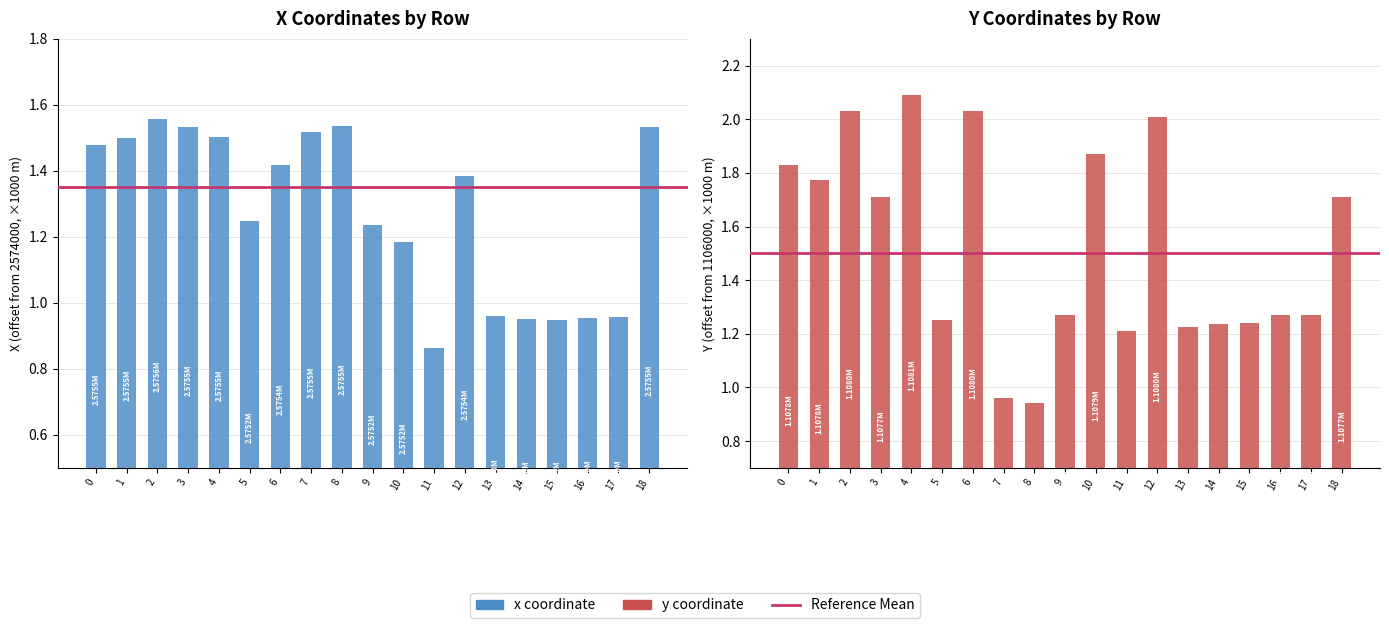

Reading left to right, extract all data points from this chart.

x: 1.5	1.5	1.6	1.5	1.5	1.2	1.4	1.5	1.5	1.2	1.2	0.9	1.4	1.0	1.0	0.9	1.0	1.0	1.5
y: 1.8	1.8	2.0	1.7	2.1	1.3	2.0	1.0	0.9	1.3	1.9	1.2	2.0	1.2	1.2	1.2	1.3	1.3	1.7